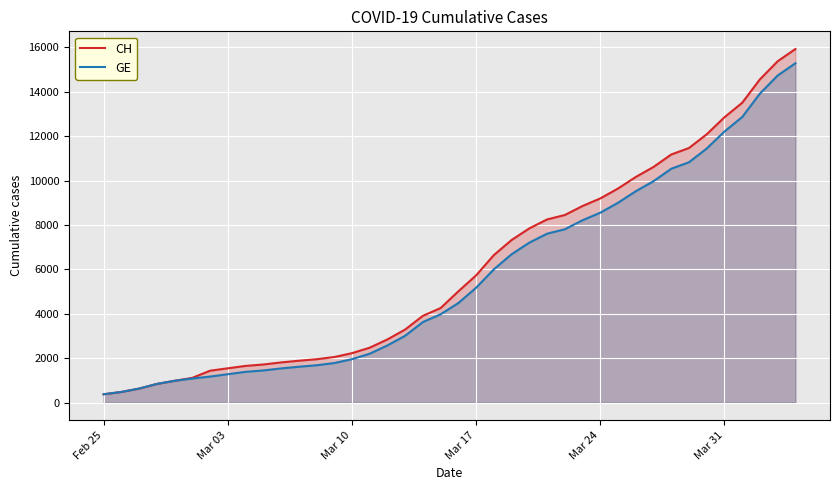

How many values in the GE series are below 4485?

20